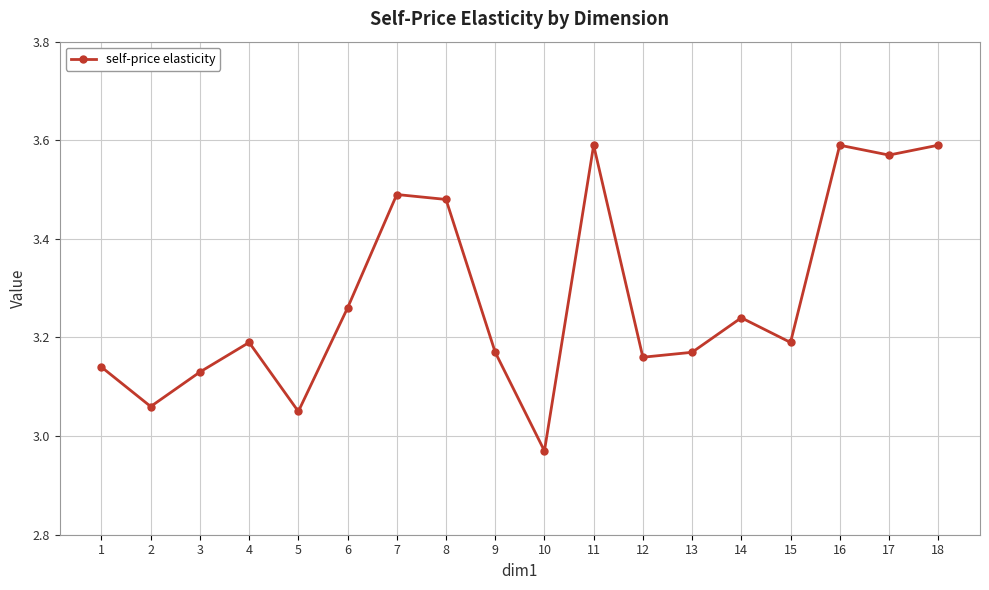

At which label is the value closest to 3?

10